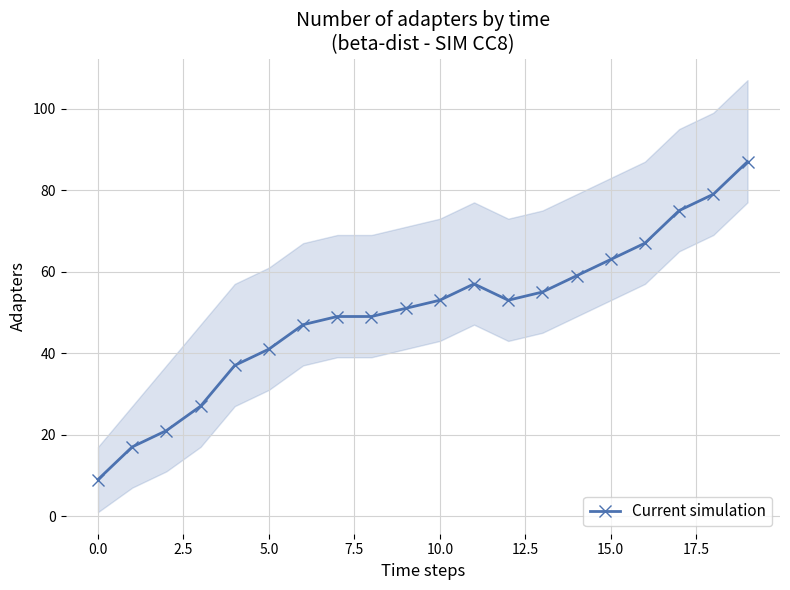

True or false: Current simulation has a value of 53 at 10.0.

True